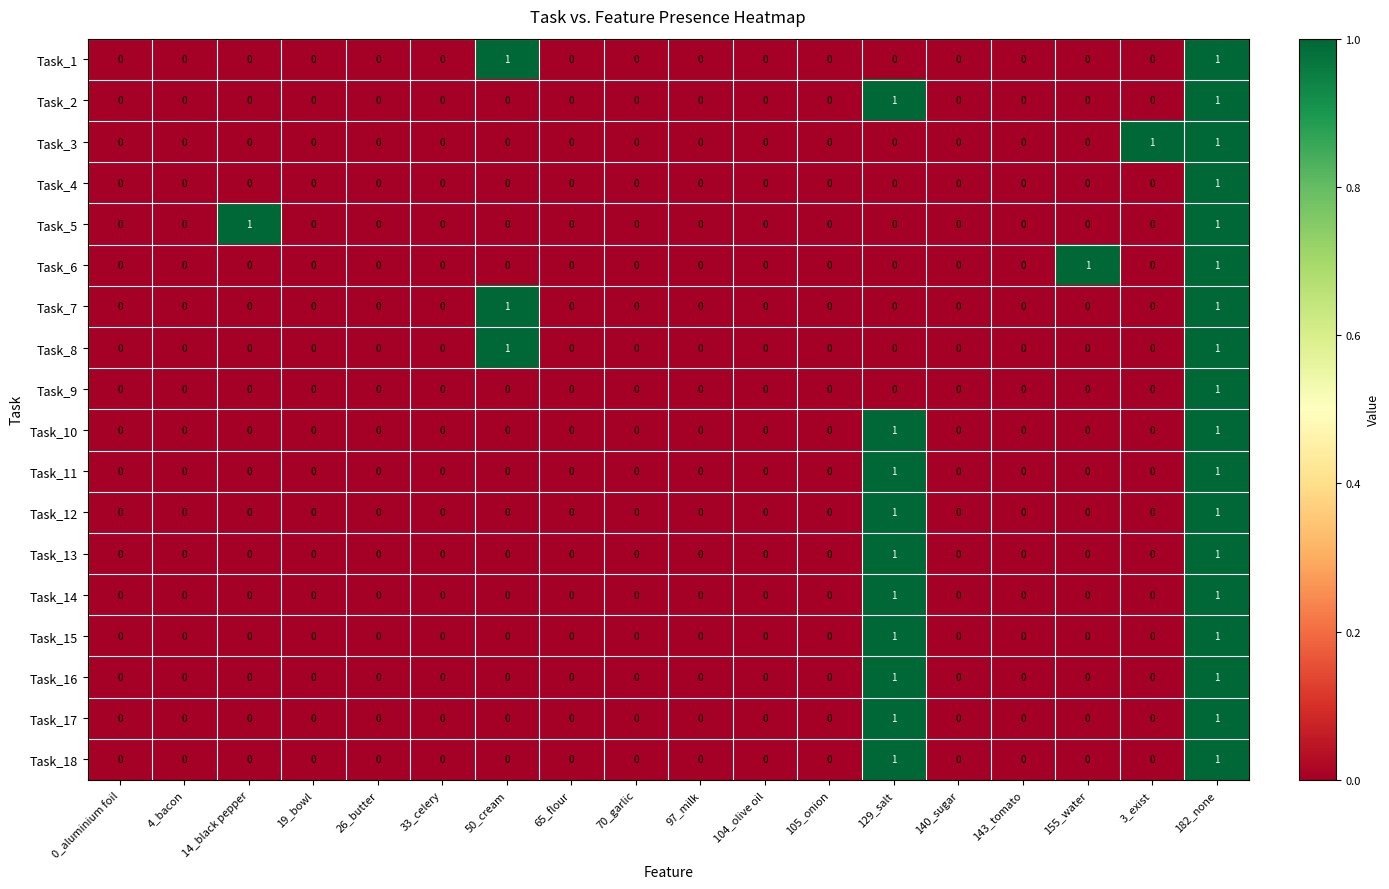

At which category is the sum across all series the highest?

182_none